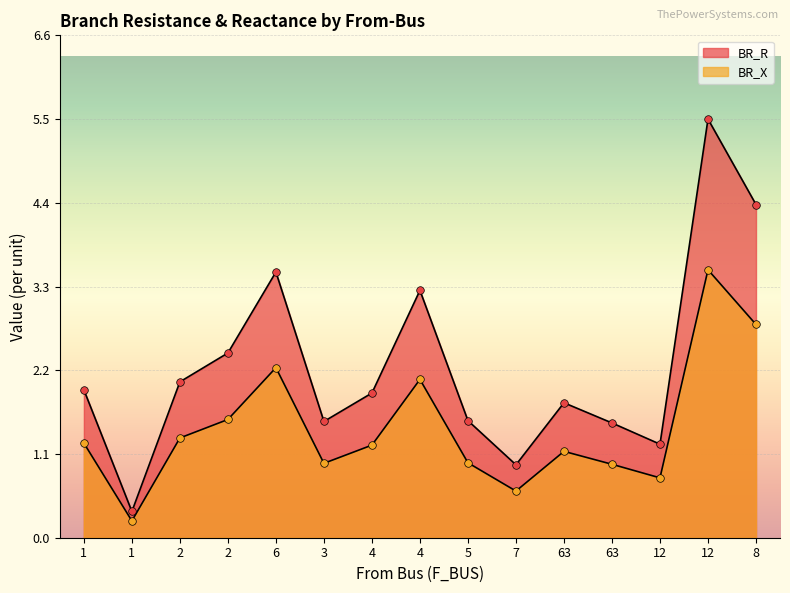

Which series has the largest Y range (max minus min)?

BR_R